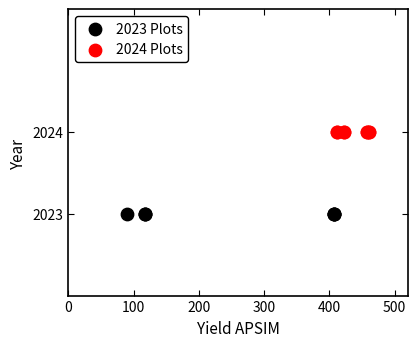

Which series reaches the minimum Y coordinate?

2023 Plots